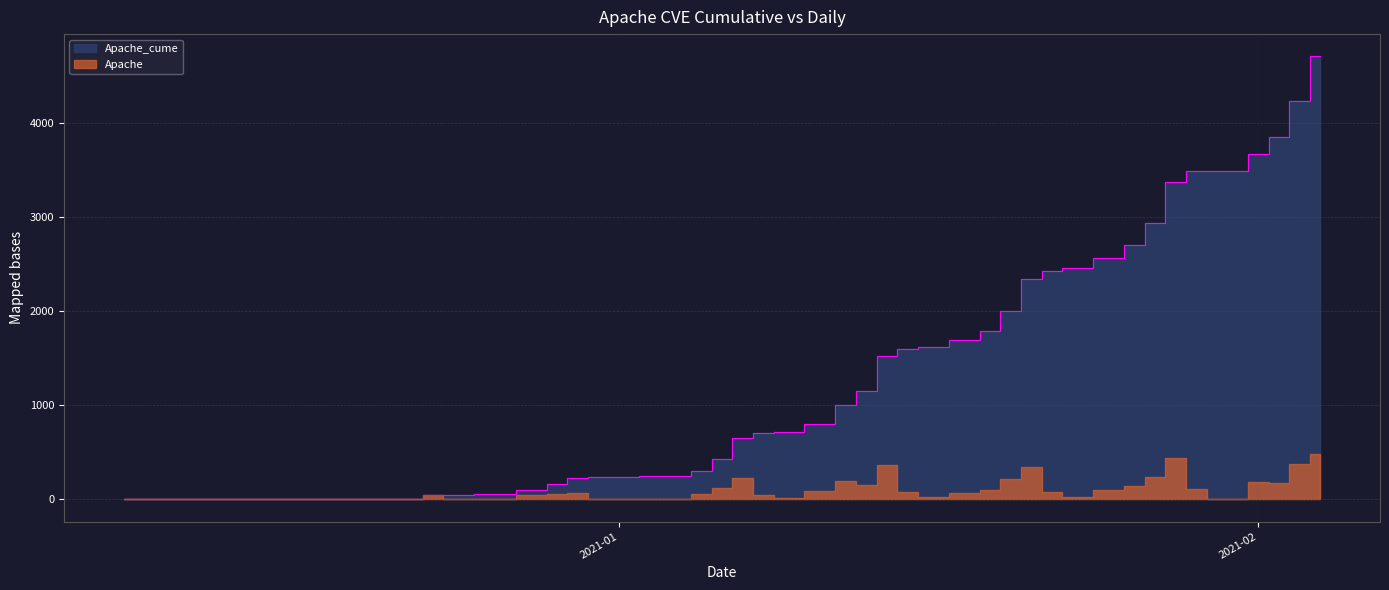

How many lines are shown in the chart?

1